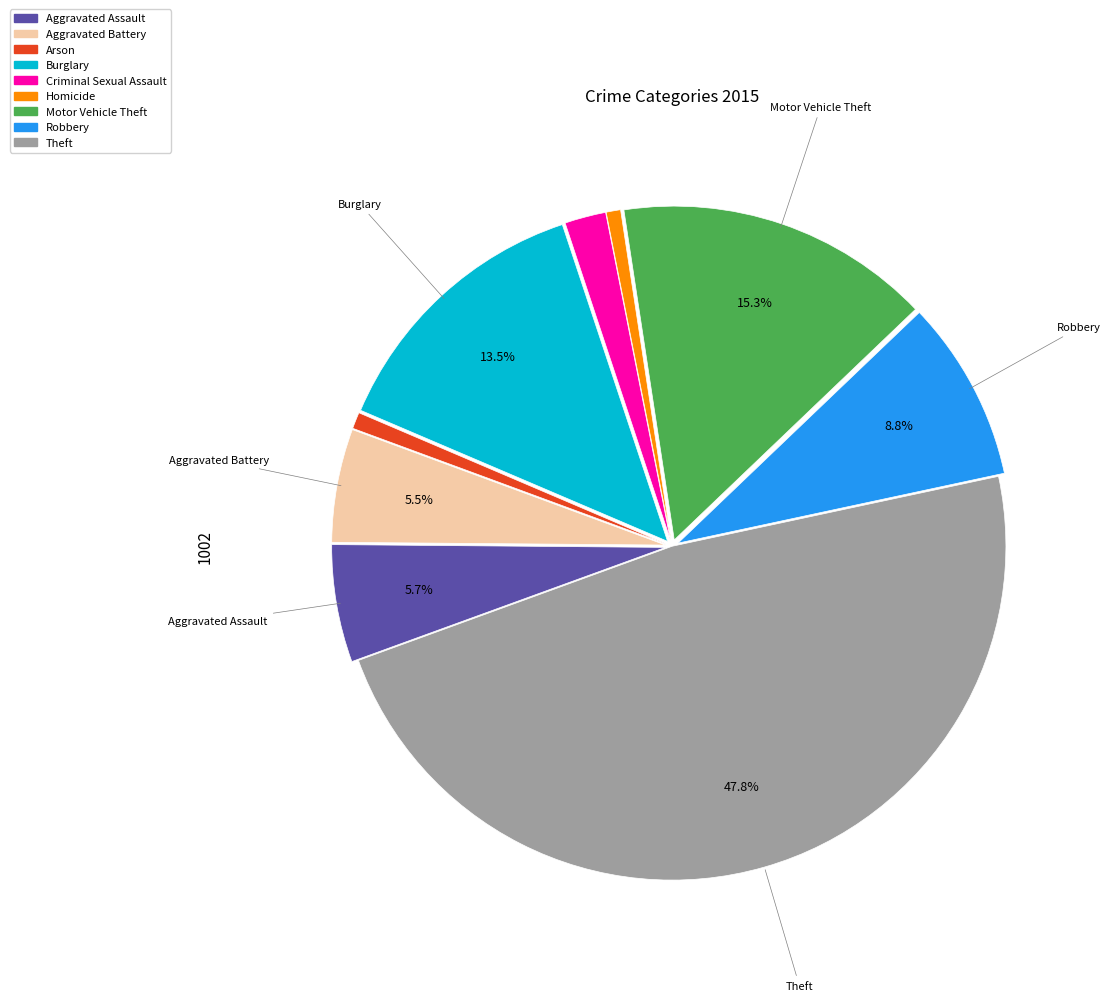

Is there a majority slice in this chart?

No